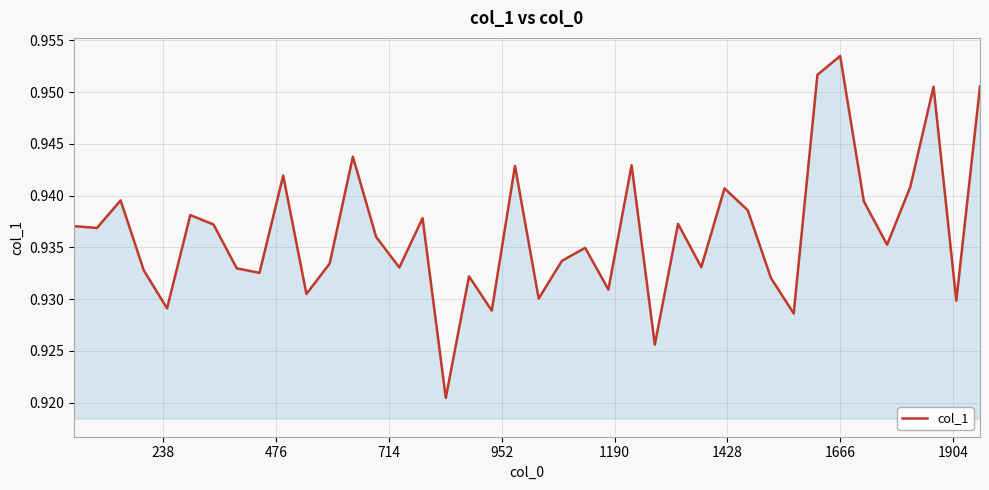

What is the minimum value shown in the chart?

0.9